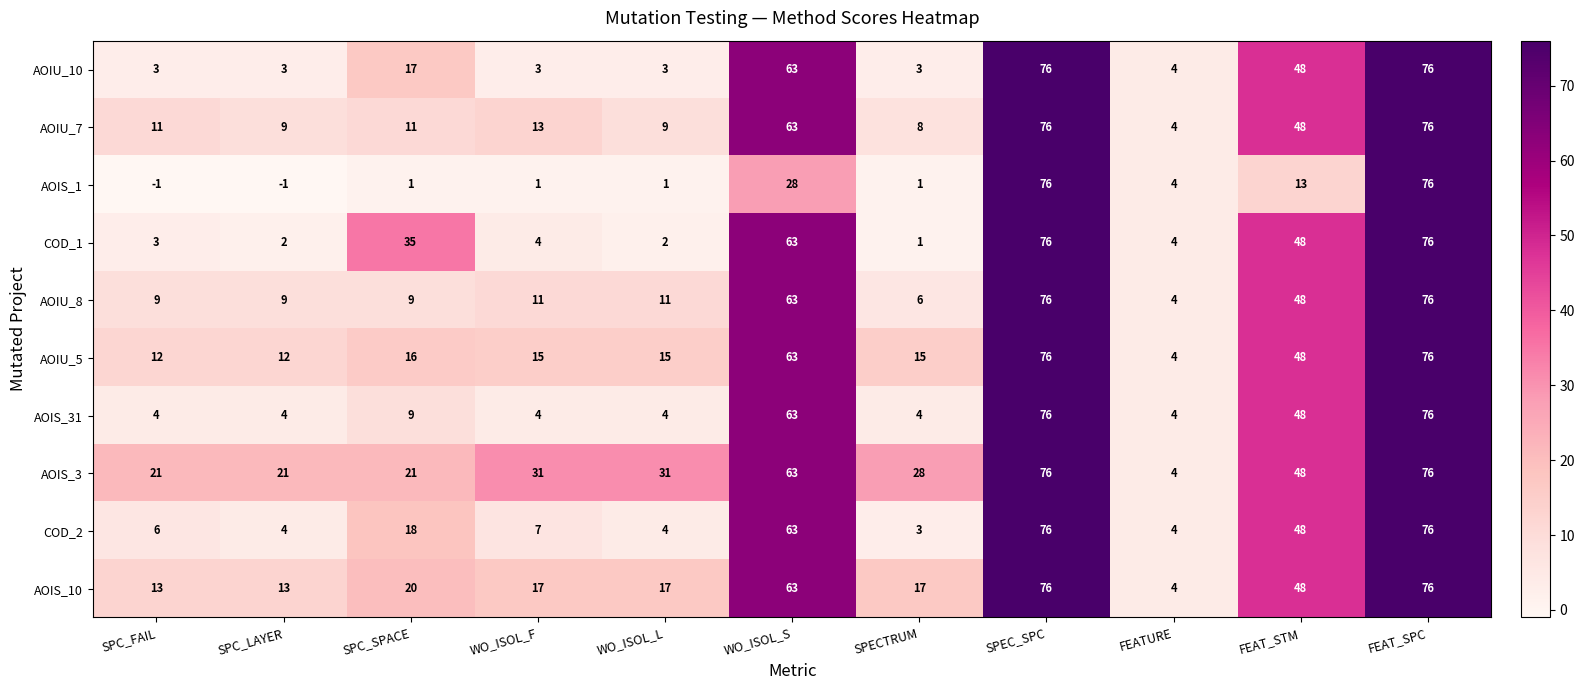

The value of AOIS_10 at SPECTRUM is 17. True or false?

True